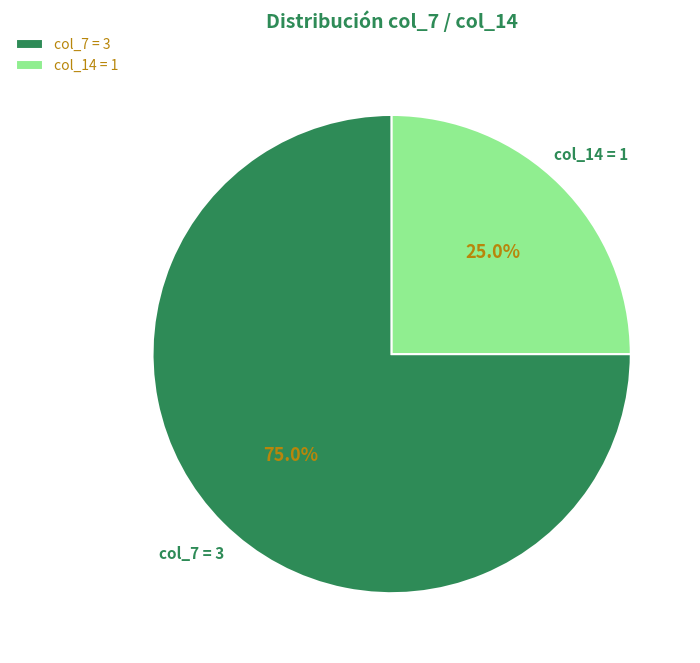

Do col_7 = 3 and col_14 = 1 together represent more than half of the pie?

Yes